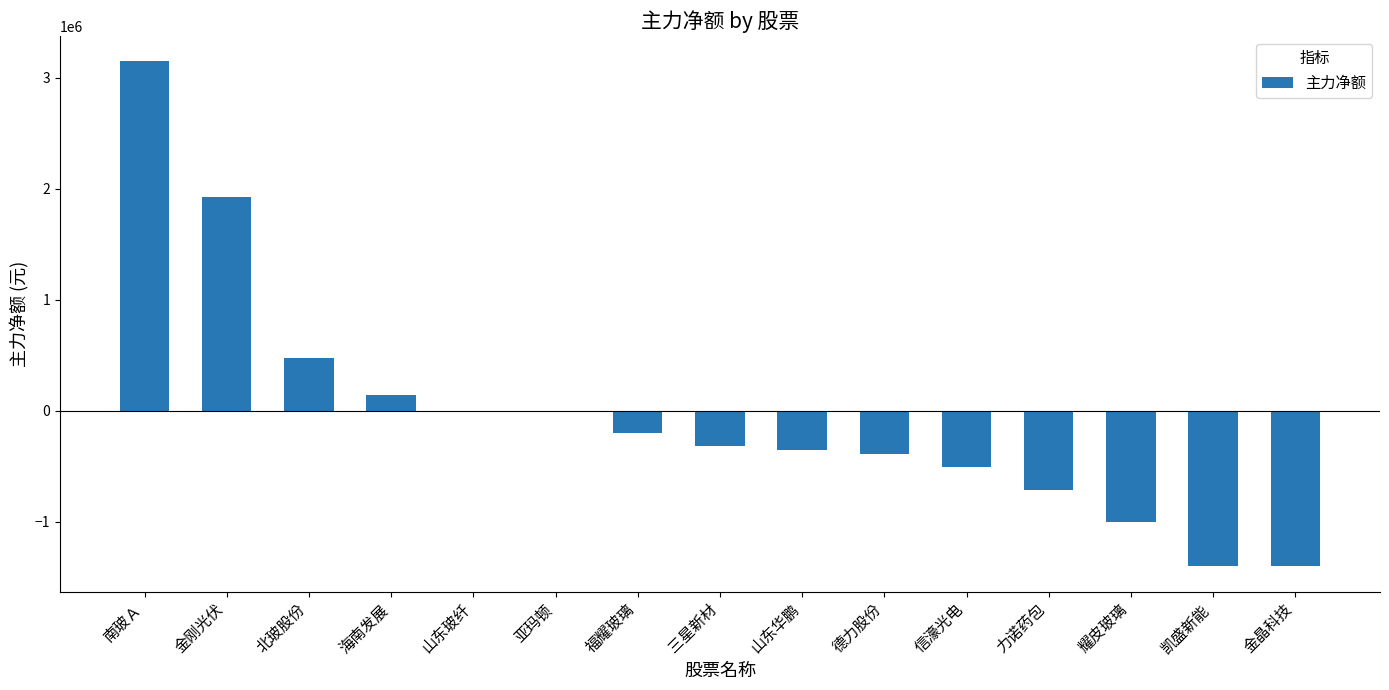

What is the sum of the values at 德力股份 and 力诺药包?

-1107315